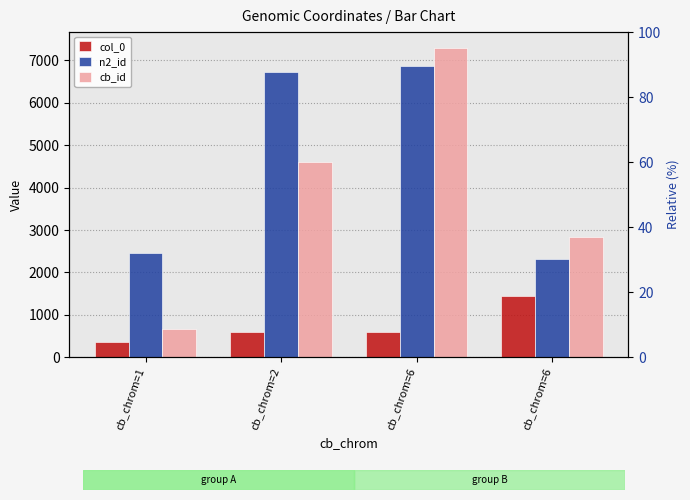

How many values in the n2_id series are below 6735?

2